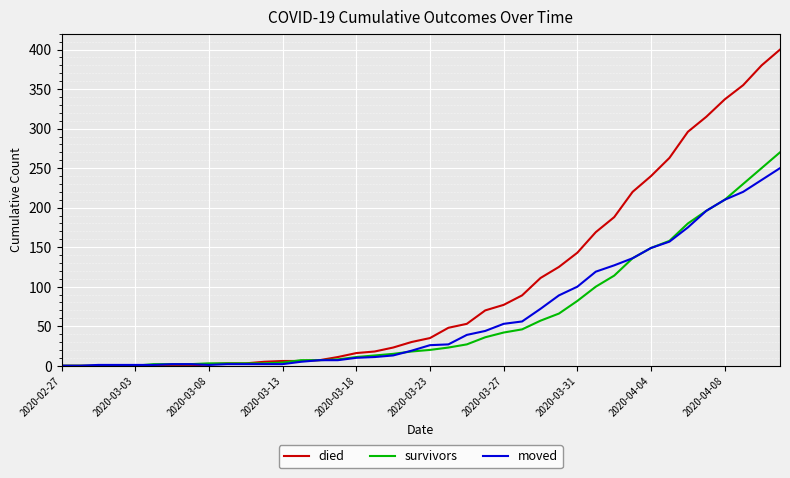

How many categories are shown in the chart?

40